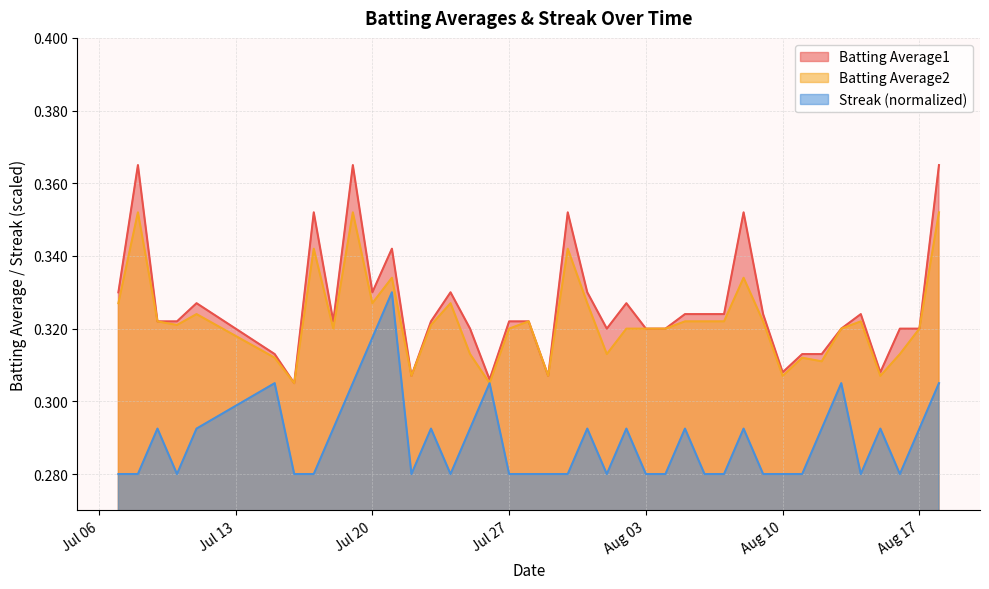

What is the maximum value shown in the chart?

0.4